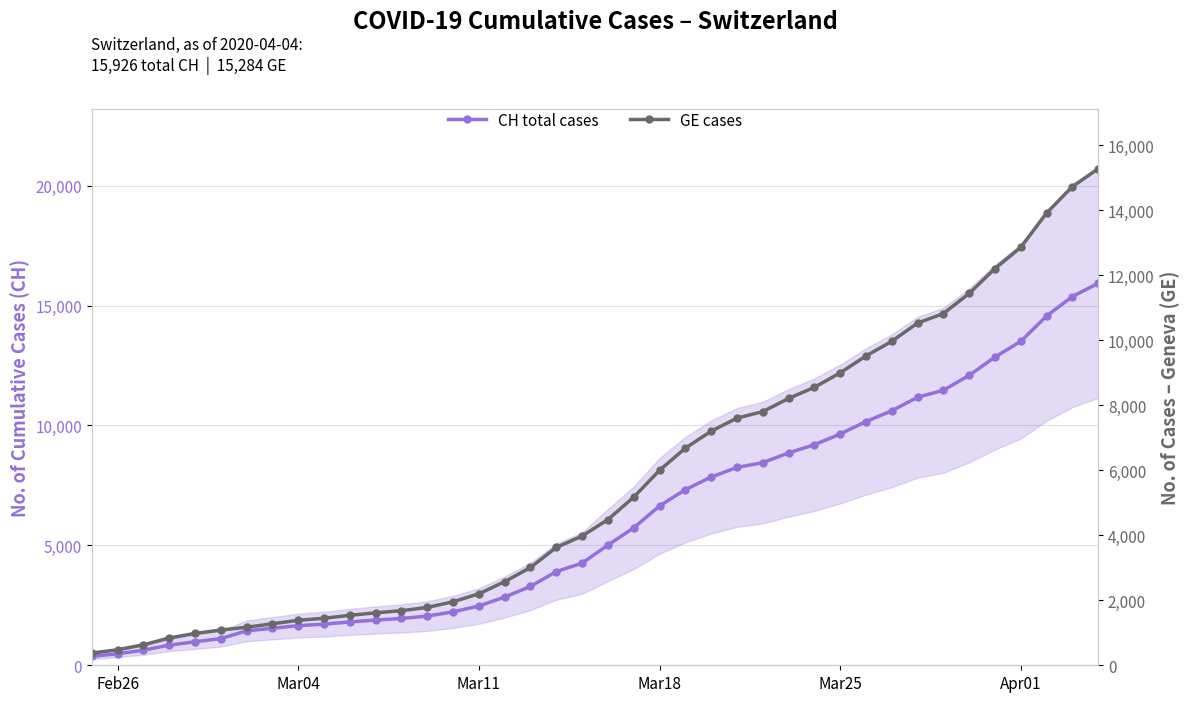

Is this an area chart (filled region under the line)?

No